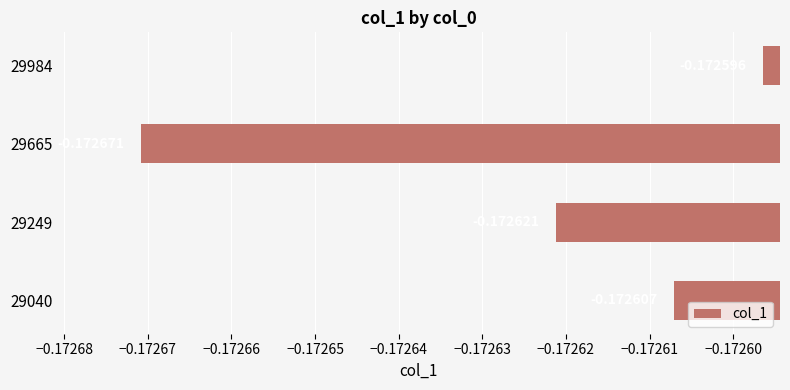

Which has a higher value, 29249 or 29040?

29040